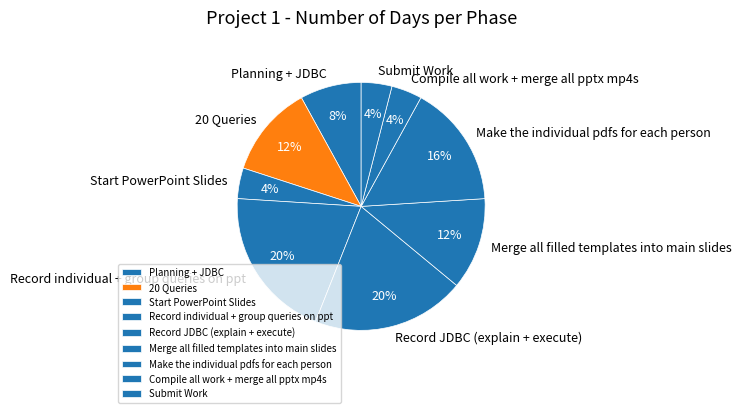

Combined, do Record JDBC (explain + execute) and Start PowerPoint Slides account for over 50%?

No